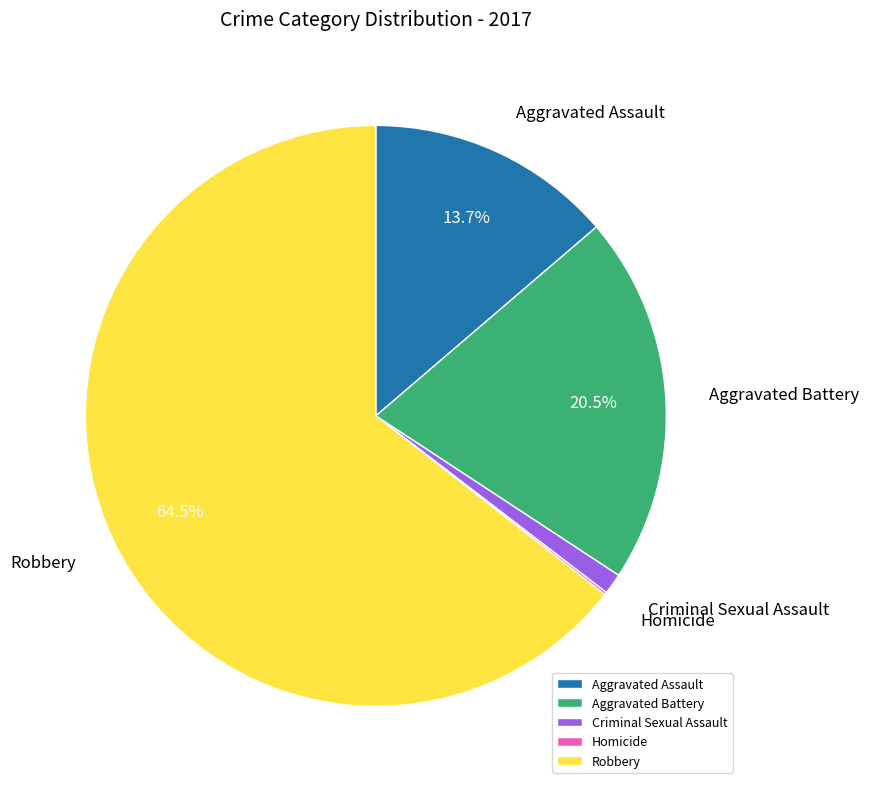

Does Robbery represent more than half of the total?

Yes